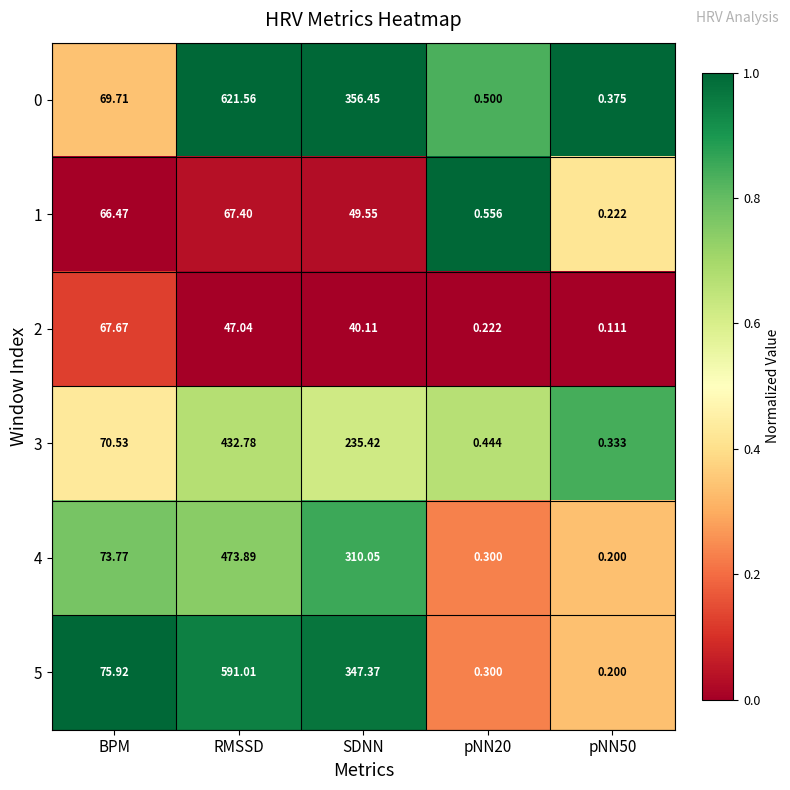

At how many categories does at least one series exceed 0?

5